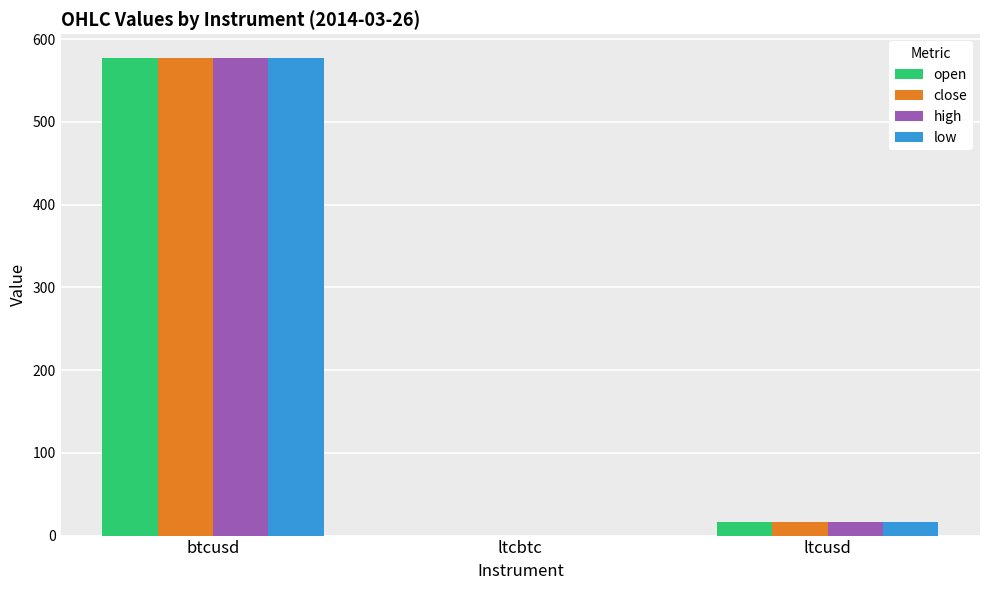

At which label is high closest to 288?

ltcusd